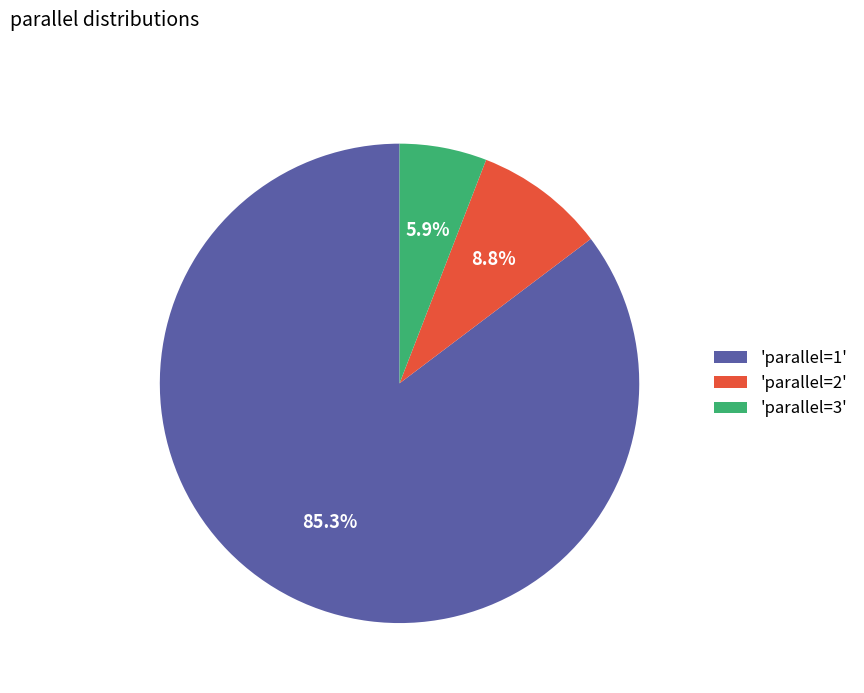

What is the smallest slice in the pie chart?

'parallel=3'